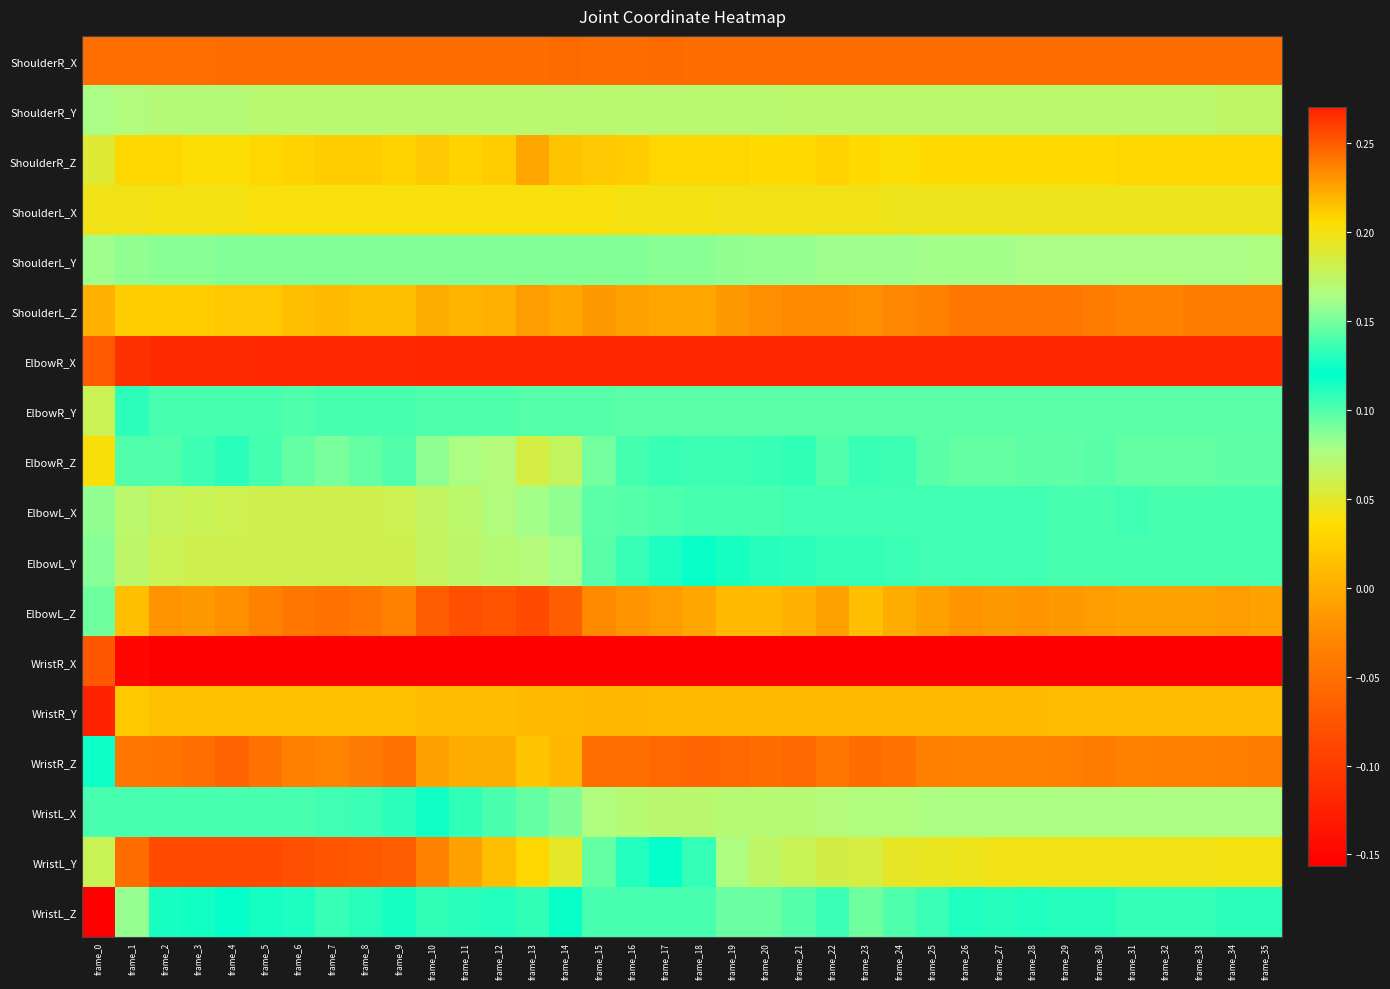

How many distinct data groups are displayed?

18